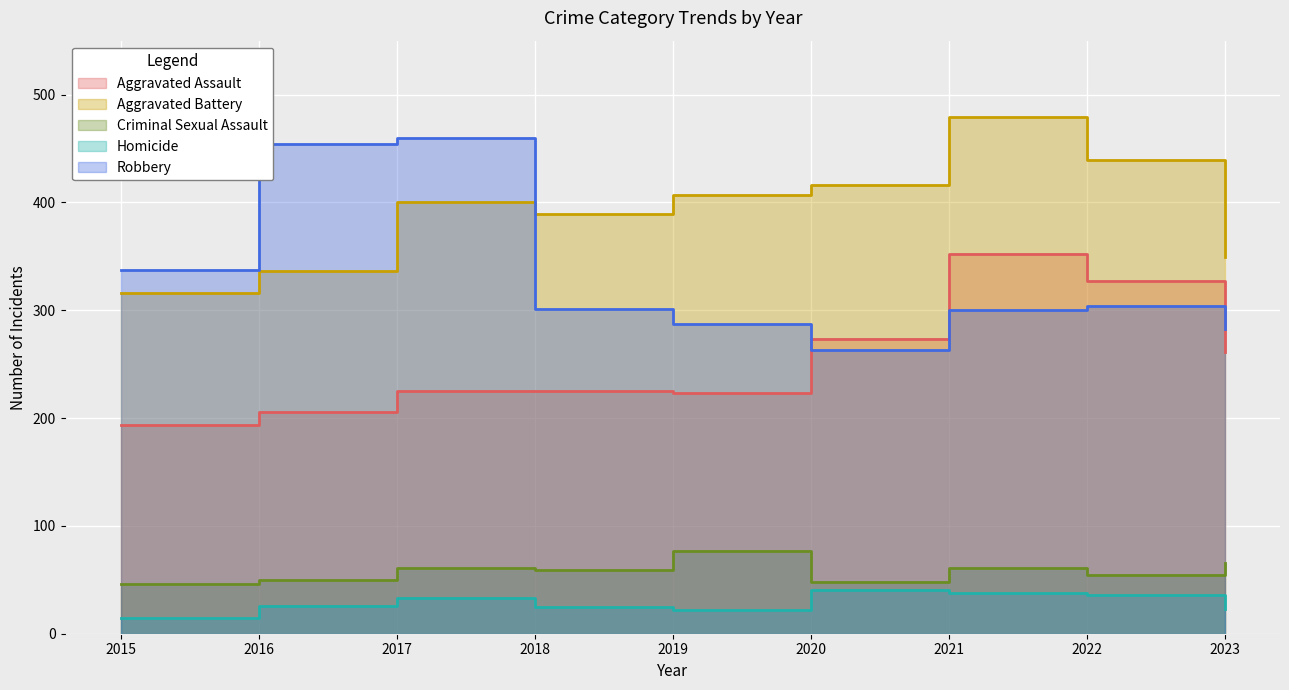

How many lines are shown in the chart?

5